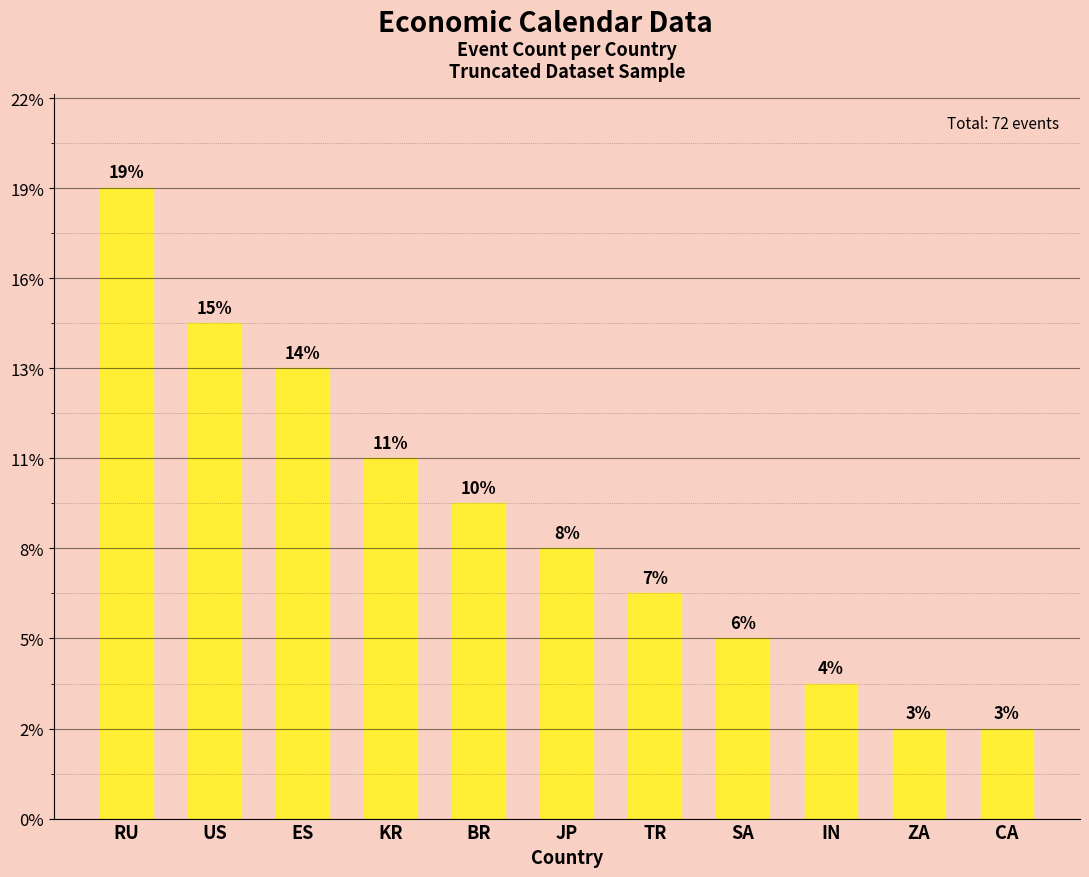

What is the label of the 9th bar from the left?

IN